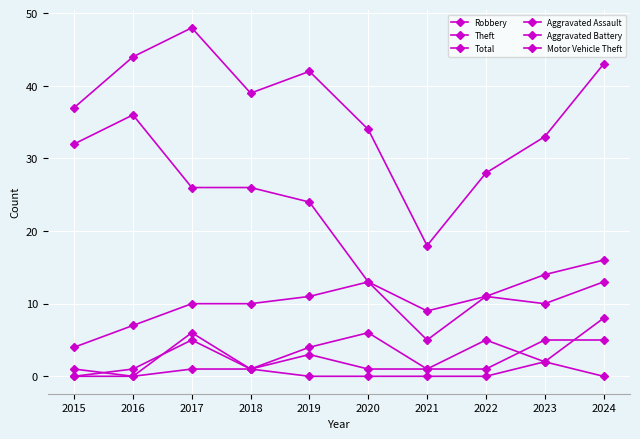

How many lines are shown in the chart?

6